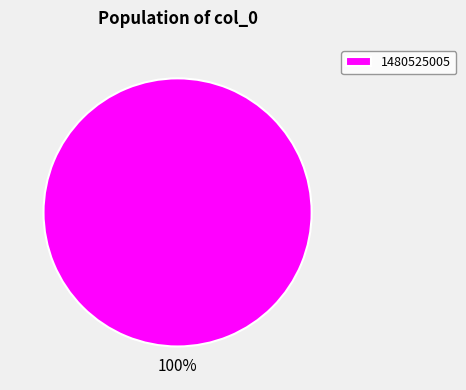

Is there any slice that represents more than half of the pie?

Yes